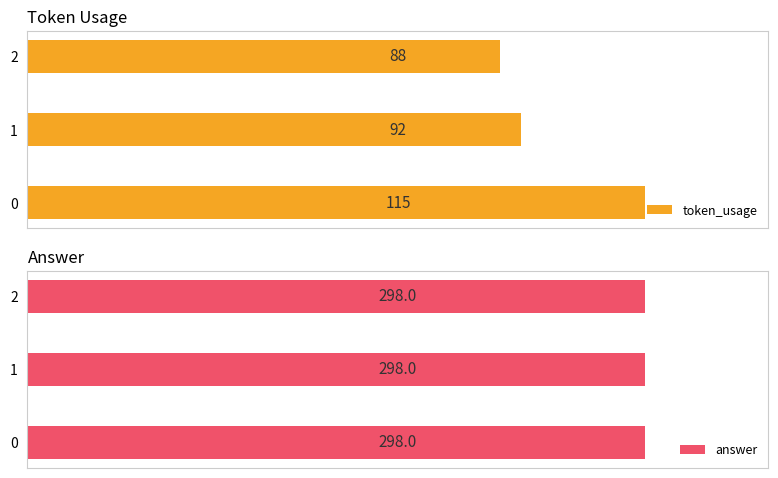

Rank the categories by token_usage value from highest to lowest.

0, 1, 2